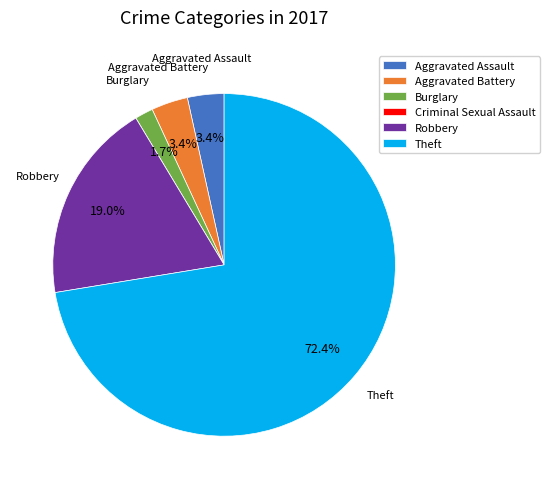

Which category has the biggest portion of the pie?

Theft